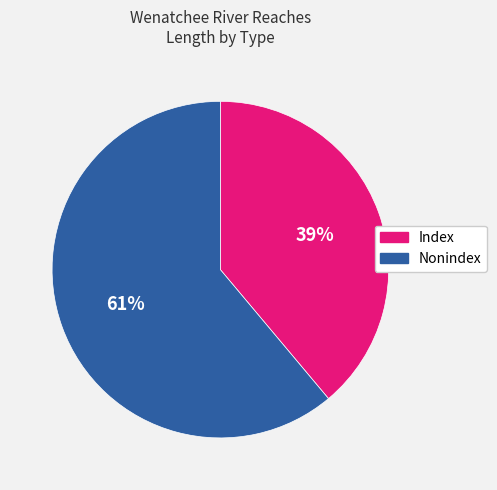

Between Nonindex and Index, which is larger?

Nonindex